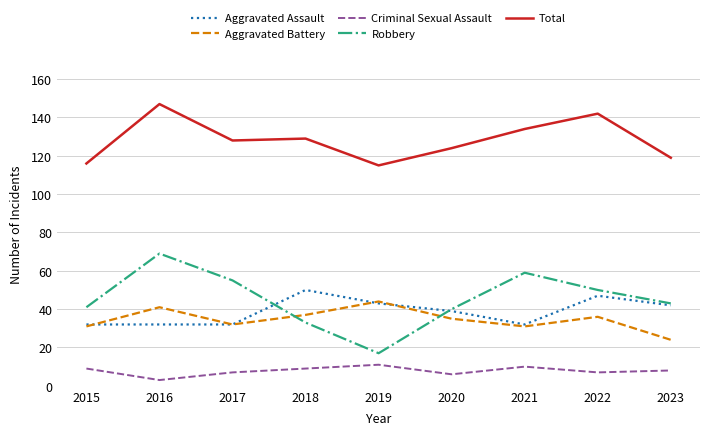

At how many categories does at least one series exceed 71?

9